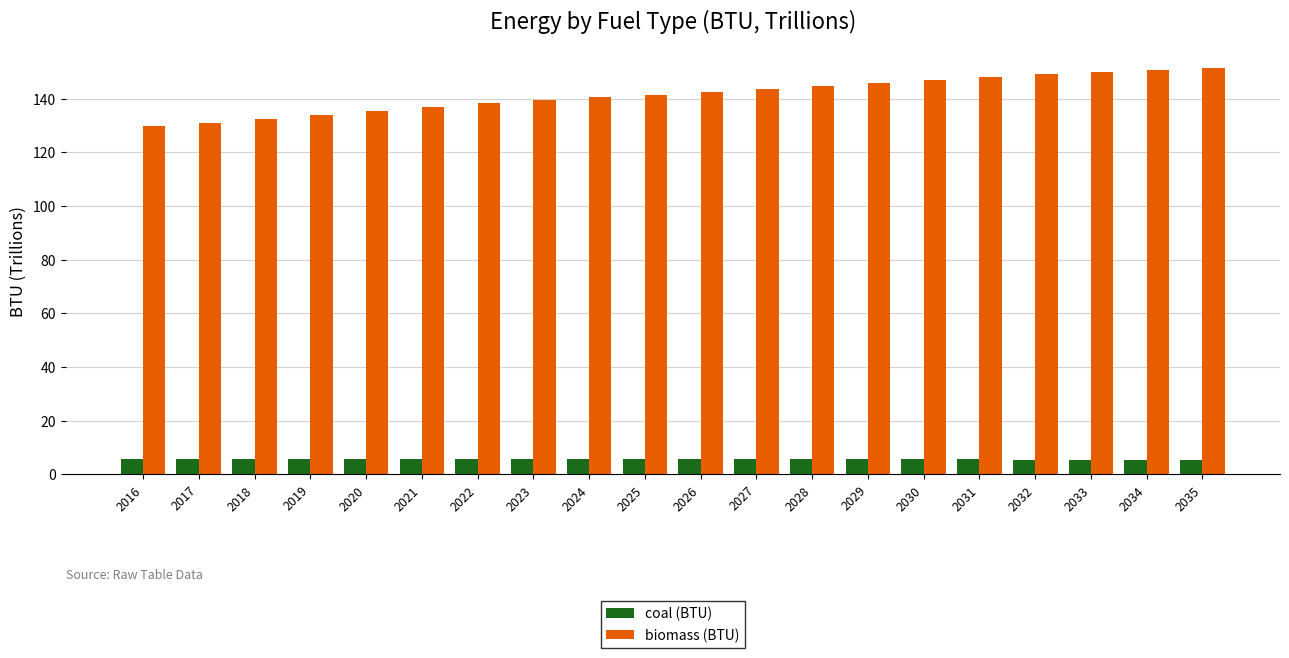

List the series in order of their peak value, highest first.

biomass (BTU), coal (BTU)